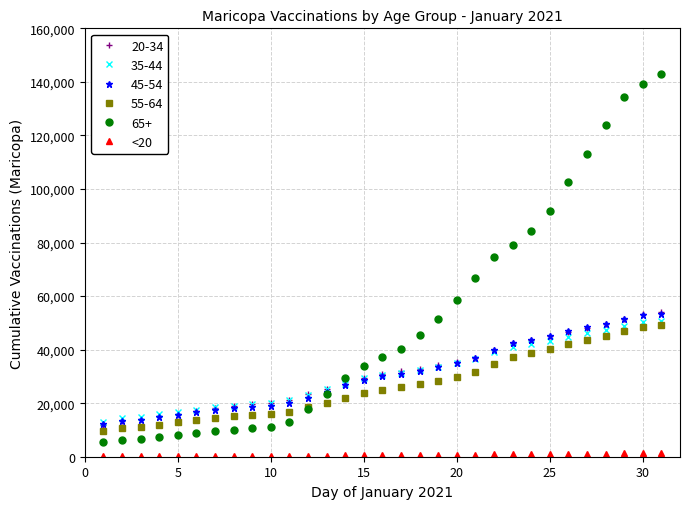

How many lines are shown in the chart?

6